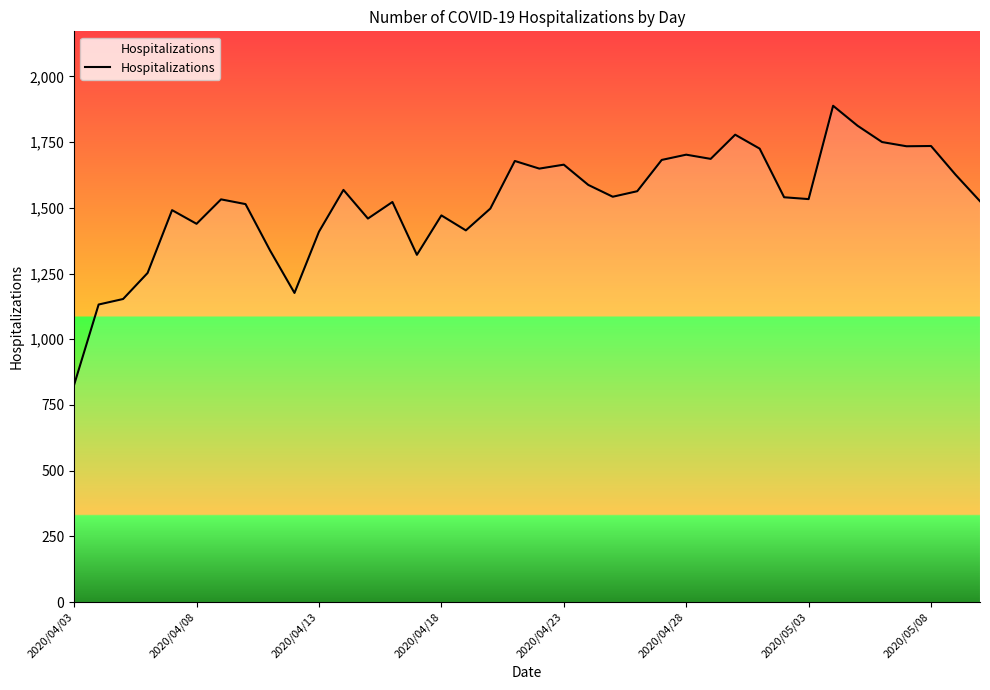

How many lines are shown in the chart?

1